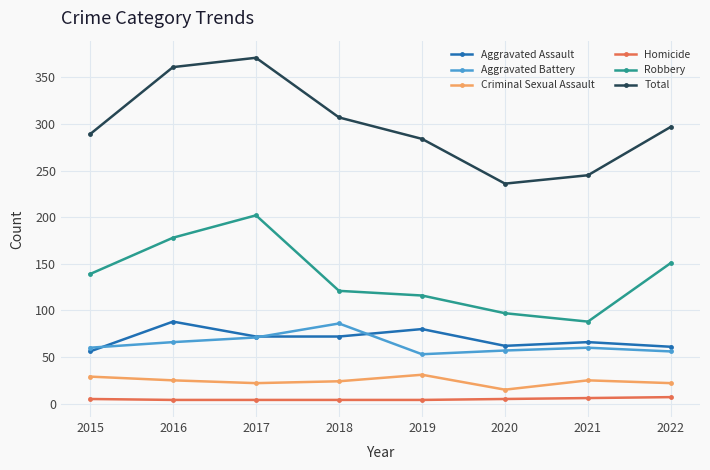

Is the value of Aggravated Assault at 2021 greater than the value of Robbery at 2020?

No